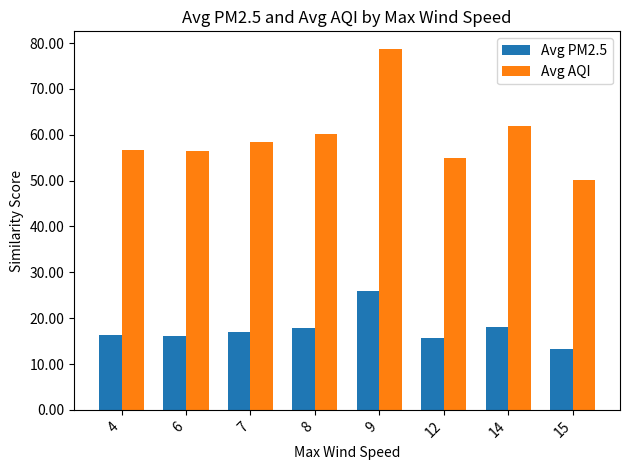

Is the value of Avg AQI at 4 greater than the value of Avg PM2.5 at 9?

Yes